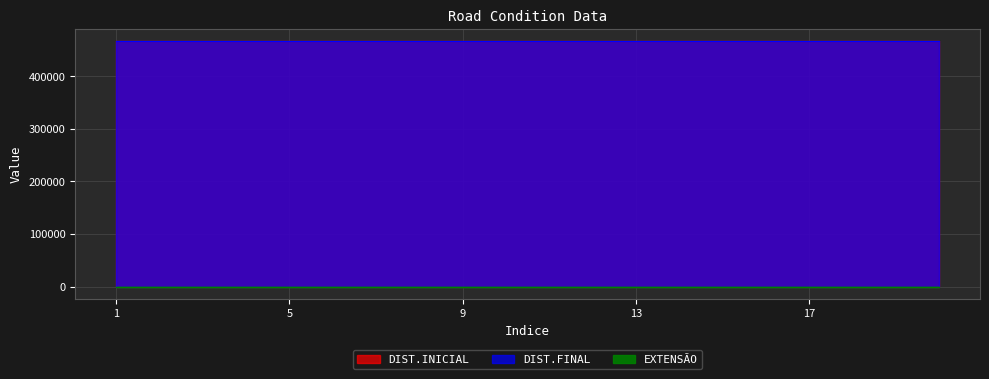

True or false: DIST.INICIAL and EXTENSÃO intersect in this chart.

False